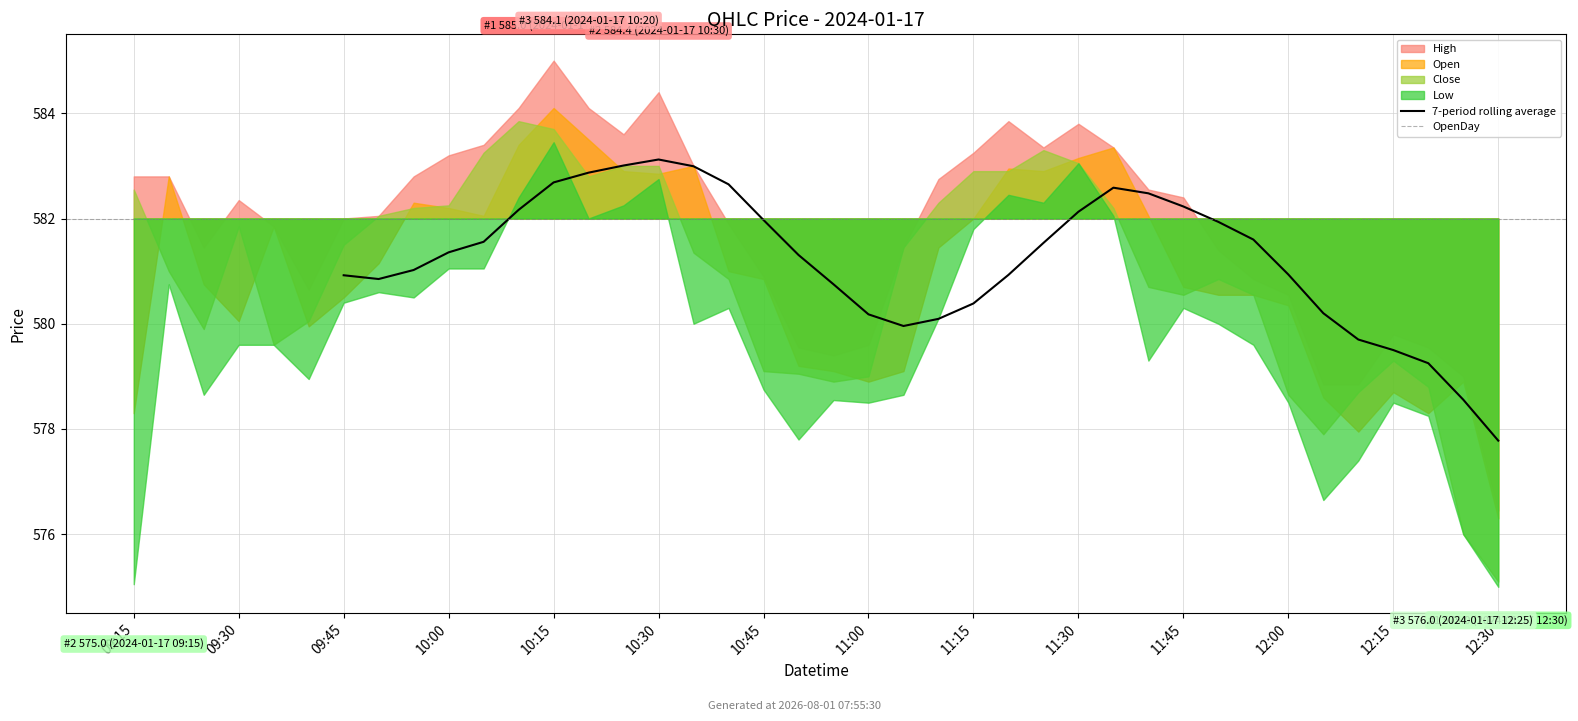

At how many categories does at least one series exceed 579?

40